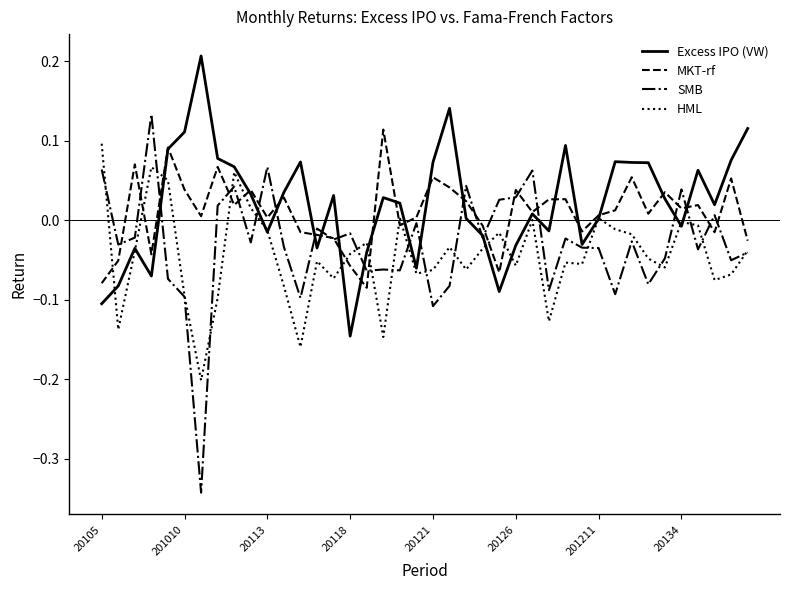

What is the sum of all SMB values?

-1.2